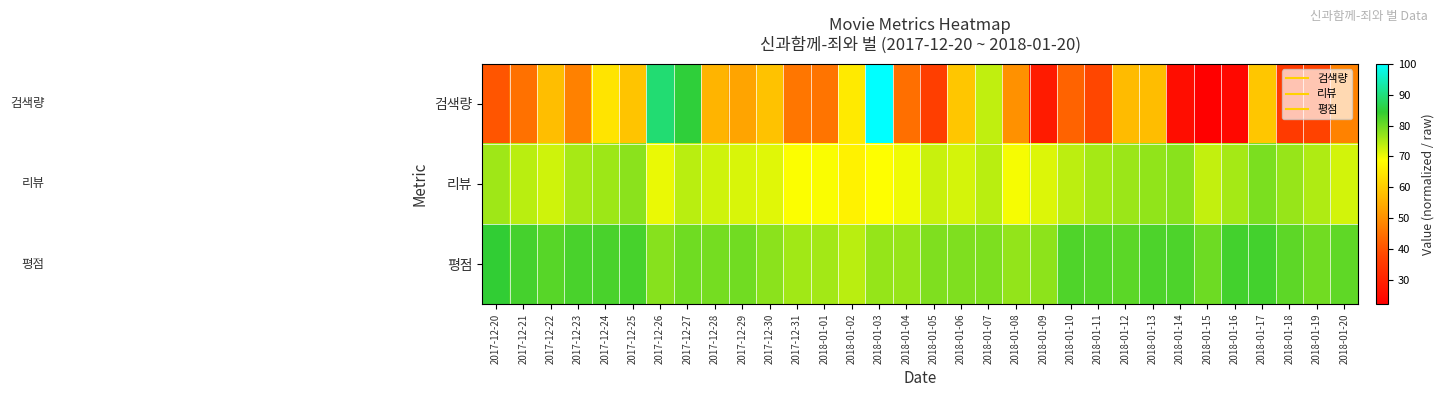

Reading left to right, extract all data points from this chart.

검색량: 2017-12-20=40.5	2017-12-21=45.0	2017-12-22=57.7	2017-12-23=47.7	2017-12-24=64.3	2017-12-25=58.7	2017-12-26=89.3	2017-12-27=85.0	2017-12-28=56.0	2017-12-29=53.2	2017-12-30=58.4	2017-12-31=45.7	2018-01-01=45.5	2018-01-02=65.2	2018-01-03=100.0	2018-01-04=44.6	2018-01-05=36.2	2018-01-06=59.1	2018-01-07=73.6	2018-01-08=50.2	2018-01-09=28.3	2018-01-10=42.8	2018-01-11=38.0	2018-01-12=57.2	2018-01-13=57.5	2018-01-14=25.3	2018-01-15=22.1	2018-01-16=24.0	2018-01-17=59.0	2018-01-18=35.5	2018-01-19=37.2	2018-01-20=47.7
리뷰: 2017-12-20=76.0	2017-12-21=74.0	2017-12-22=72.5	2017-12-23=75.4	2017-12-24=76.2	2017-12-25=77.5	2017-12-26=70.4	2017-12-27=74.1	2017-12-28=72.6	2017-12-29=71.8	2017-12-30=71.2	2017-12-31=69.0	2018-01-01=69.2	2018-01-02=66.6	2018-01-03=69.0	2018-01-04=69.9	2018-01-05=73.0	2018-01-06=72.1	2018-01-07=74.0	2018-01-08=69.5	2018-01-09=71.5	2018-01-10=73.9	2018-01-11=75.7	2018-01-12=76.4	2018-01-13=77.1	2018-01-14=77.8	2018-01-15=73.4	2018-01-16=75.7	2018-01-17=78.8	2018-01-18=76.6	2018-01-19=74.9	2018-01-20=72.2
평점: 2017-12-20=84.5	2017-12-21=82.9	2017-12-22=81.5	2017-12-23=82.6	2017-12-24=82.7	2017-12-25=82.8	2017-12-26=77.9	2017-12-27=79.7	2017-12-28=79.3	2017-12-29=79.6	2017-12-30=77.6	2017-12-31=76.0	2018-01-01=75.8	2018-01-02=74.0	2018-01-03=76.9	2018-01-04=76.7	2018-01-05=78.5	2018-01-06=78.5	2018-01-07=78.6	2018-01-08=77.0	2018-01-09=77.4	2018-01-10=82.1	2018-01-11=81.9	2018-01-12=81.2	2018-01-13=82.3	2018-01-14=82.3	2018-01-15=79.9	2018-01-16=83.1	2018-01-17=83.0	2018-01-18=81.1	2018-01-19=79.5	2018-01-20=80.9